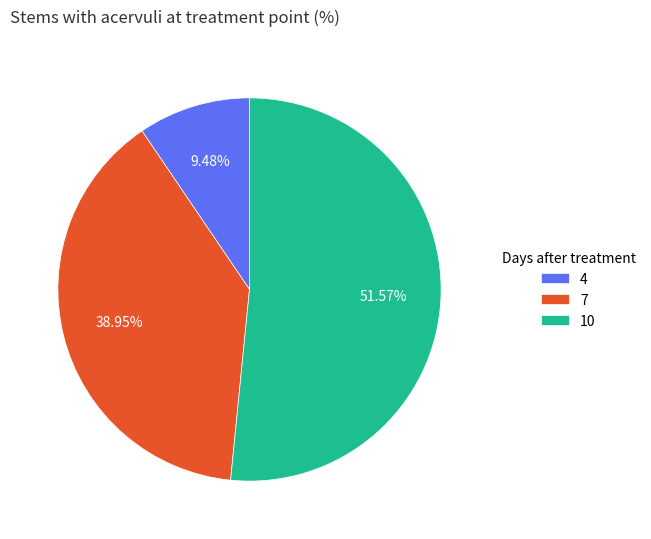

Rank the categories by value from lowest to highest.

4, 7, 10